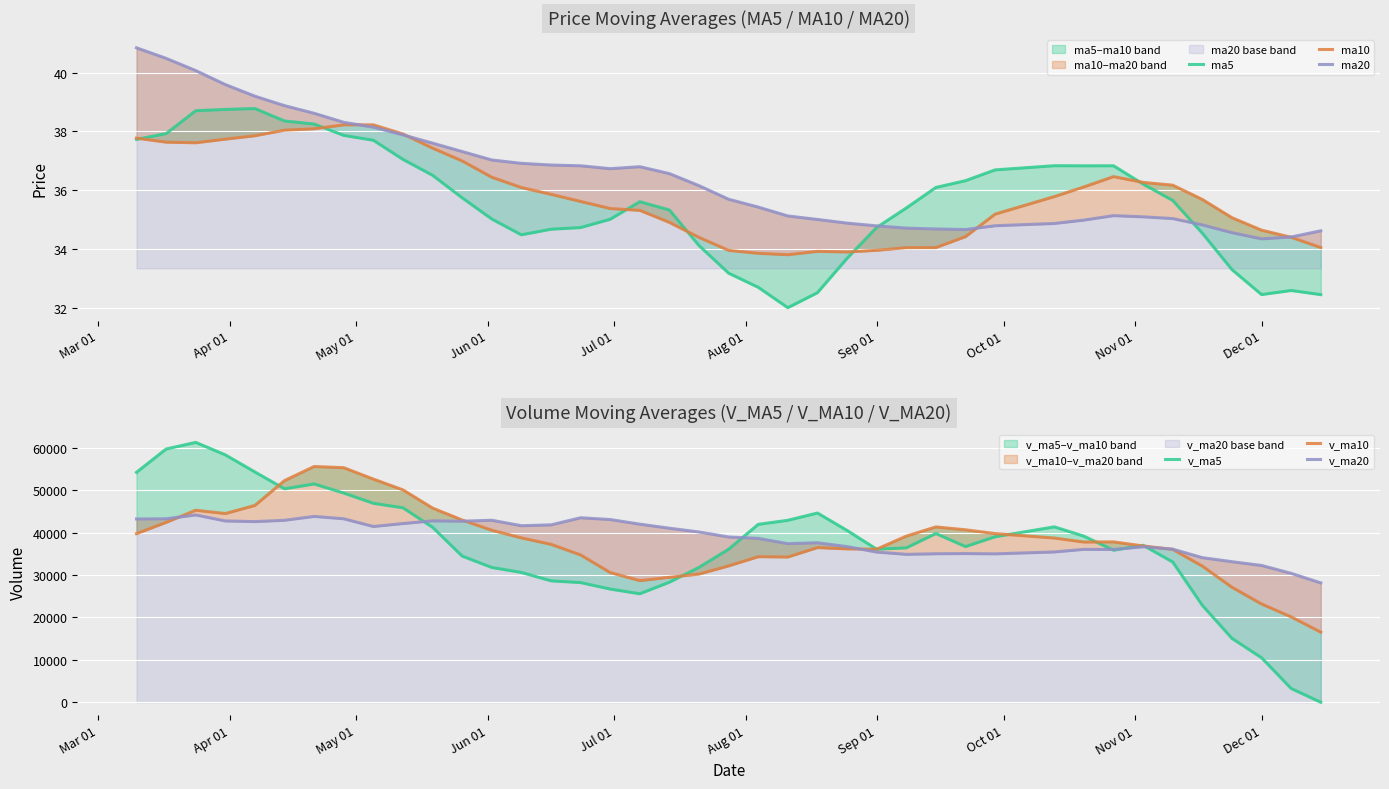

Between Jun 01 and 25, which is larger?

Jun 01